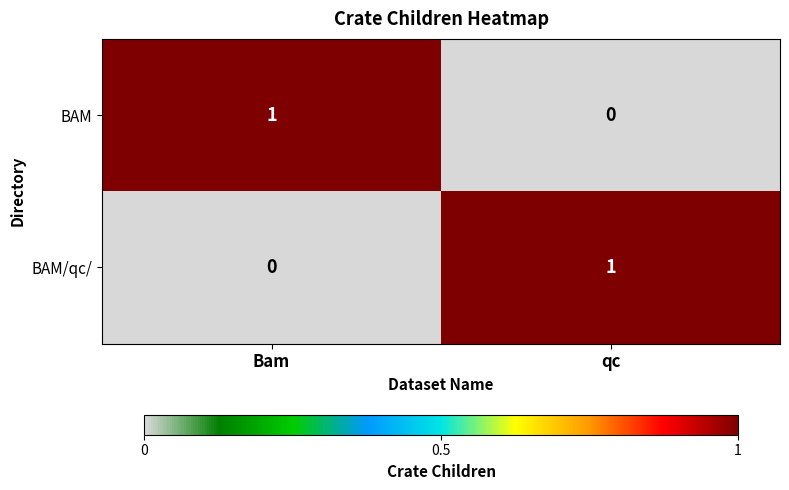

The value of BAM/qc/ at qc is 0. True or false?

False